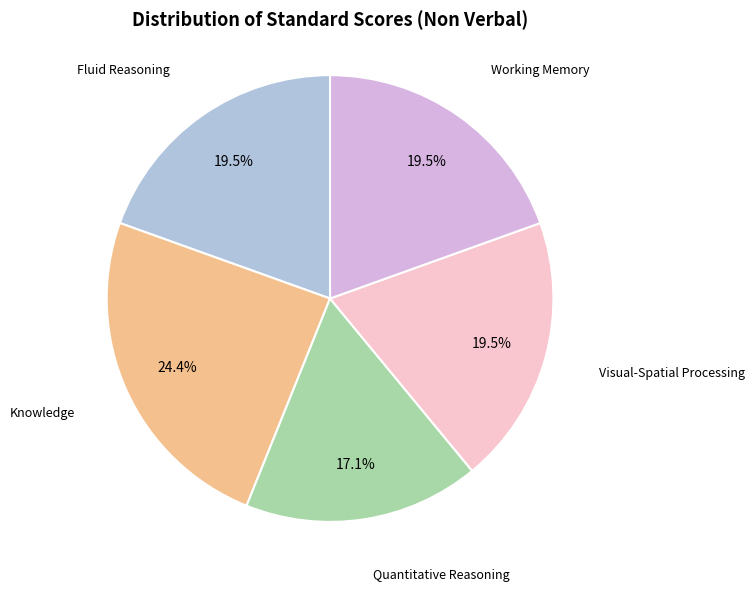

Does any single category account for the majority?

No